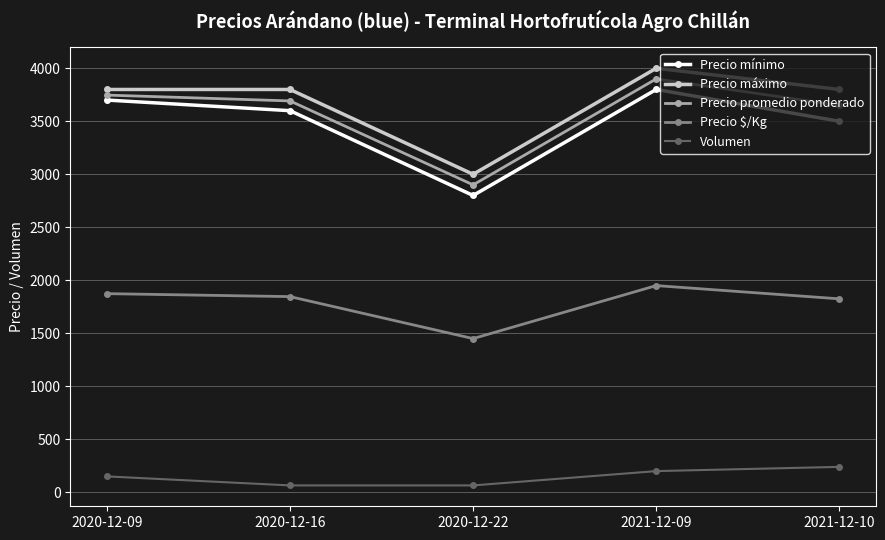

True or false: Precio $/Kg has a value of 2512 at 2020-12-16.

False